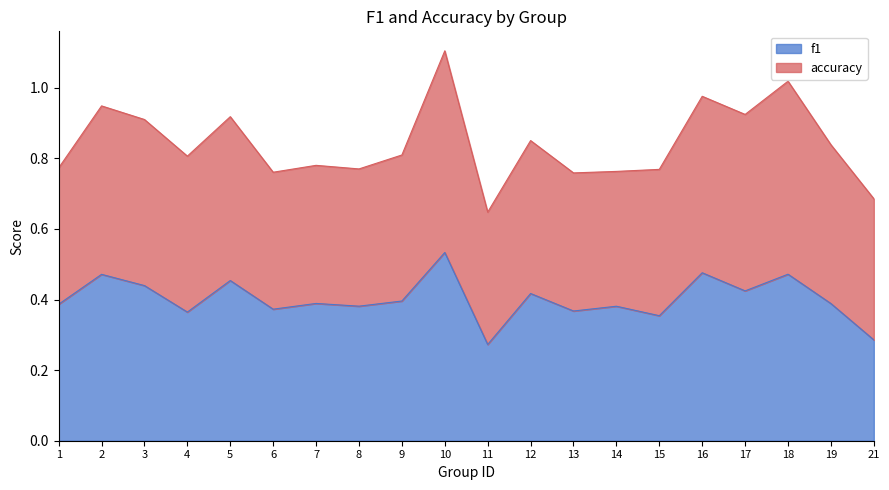

Reading left to right, extract all data points from this chart.

1=0.4	2=0.5	3=0.4	4=0.4	5=0.5	6=0.4	7=0.4	8=0.4	9=0.4	10=0.5	11=0.3	12=0.4	13=0.4	14=0.4	15=0.4	16=0.5	17=0.4	18=0.5	19=0.4	21=0.3